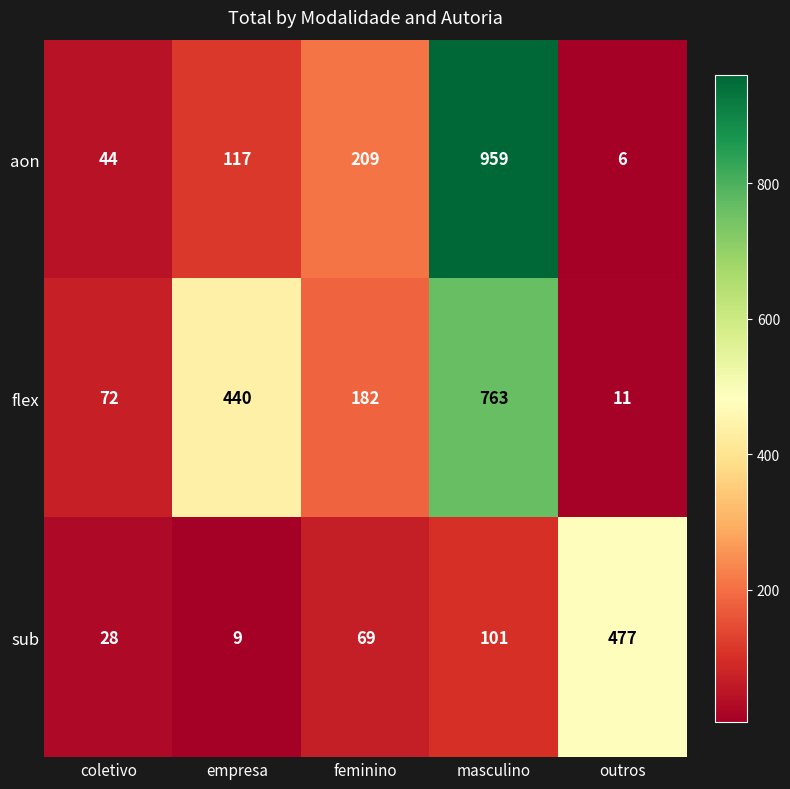

The value of sub at outros is 477. True or false?

True